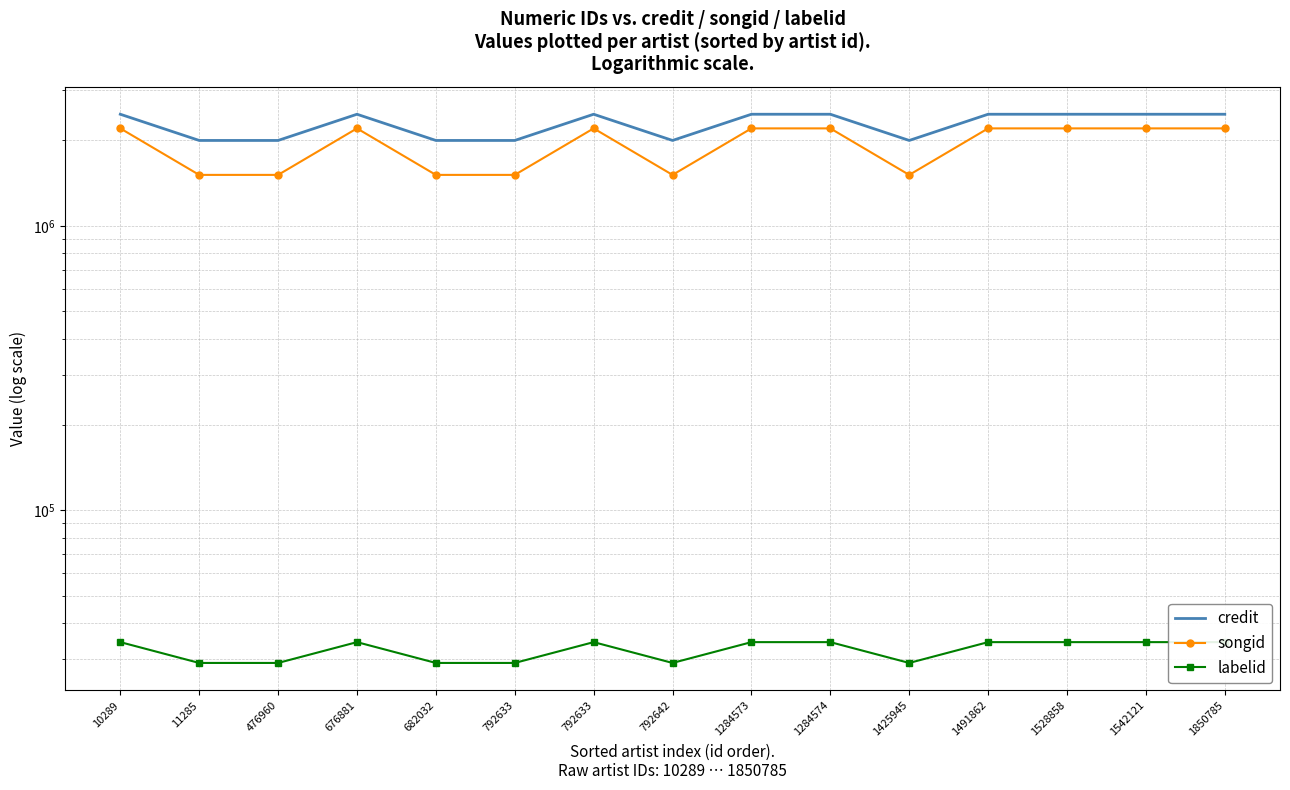

What is the average value of the credit series?

2280872